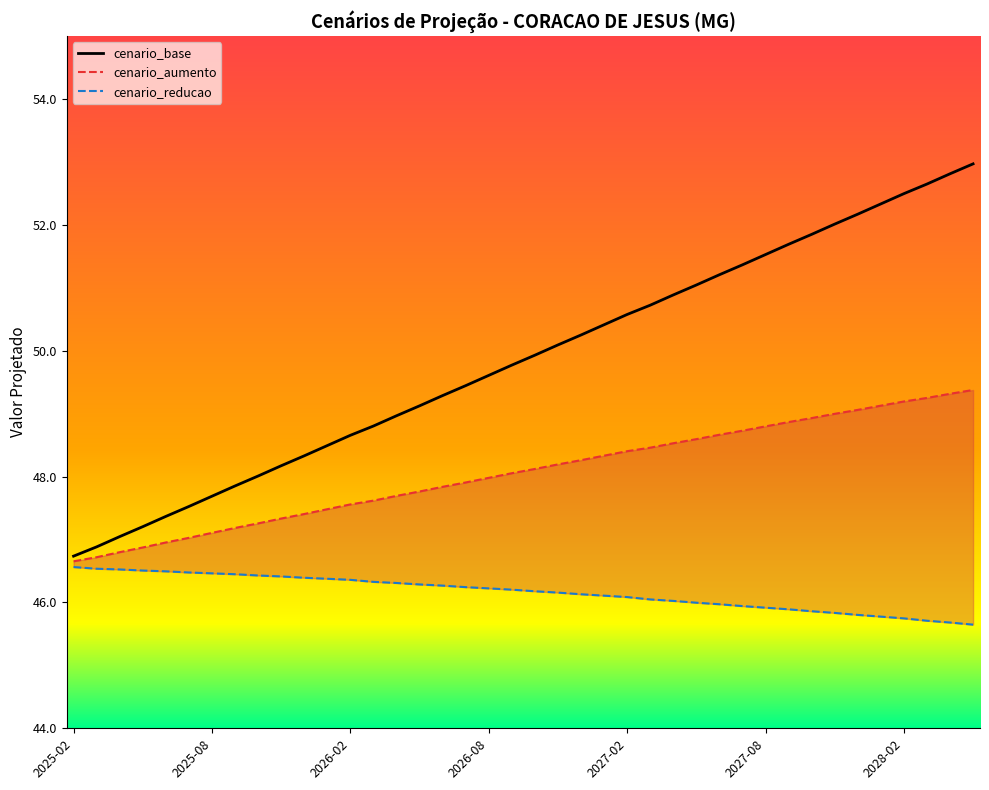

What is the value of the cenario_aumento point at the 36th from the left?

49.1